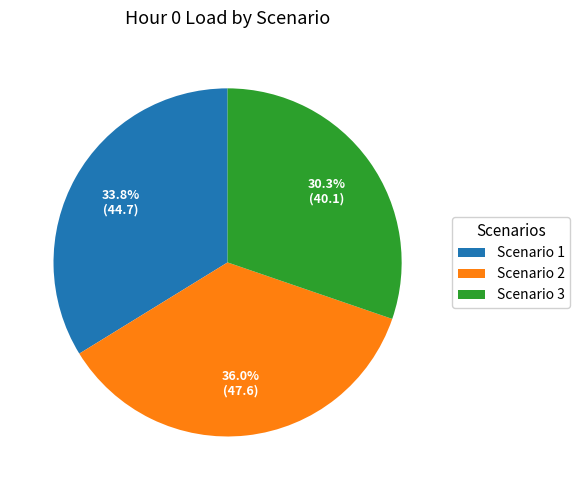

To the nearest percent, what percentage of the pie is Scenario 3?

30%